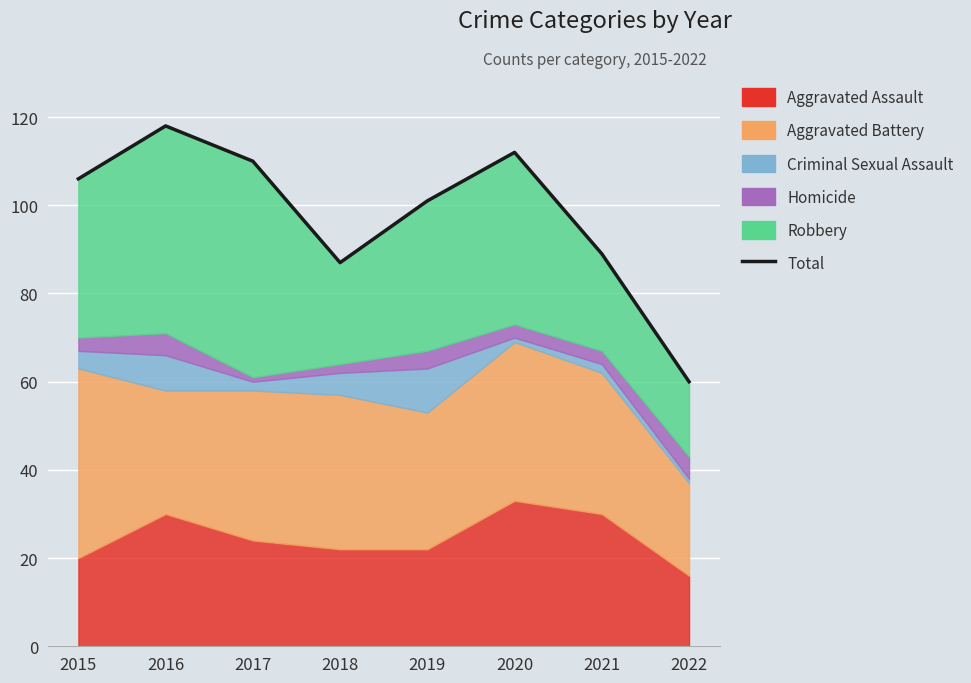

How many points are higher than both their immediate neighbors (excluding endpoints)?

2